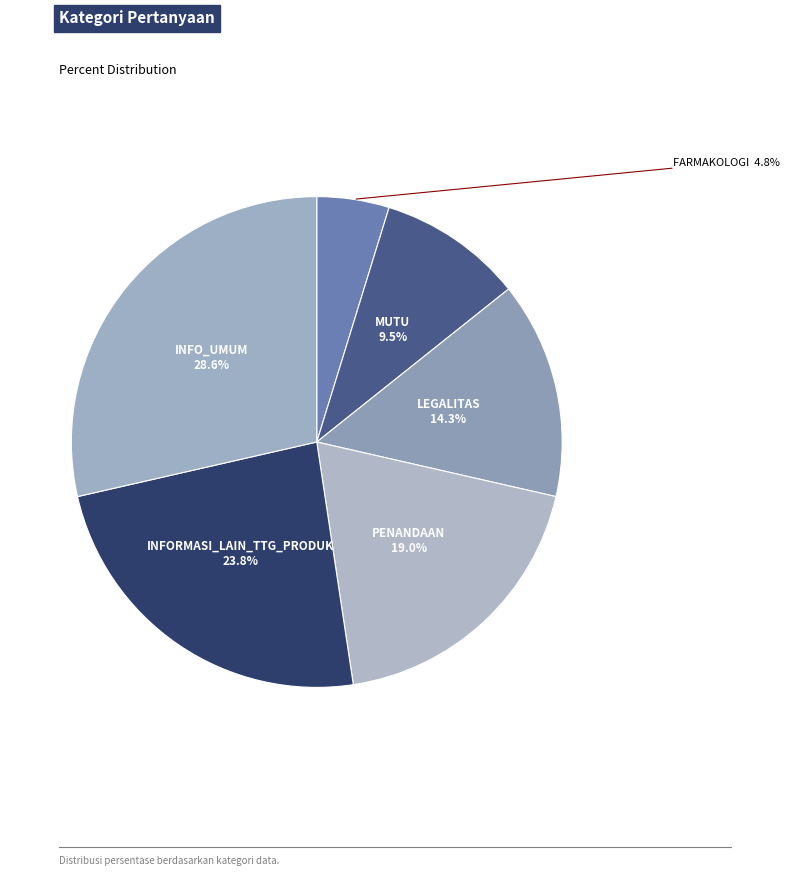

Combined, do FARMAKOLOGI and PENANDAAN account for over 50%?

No